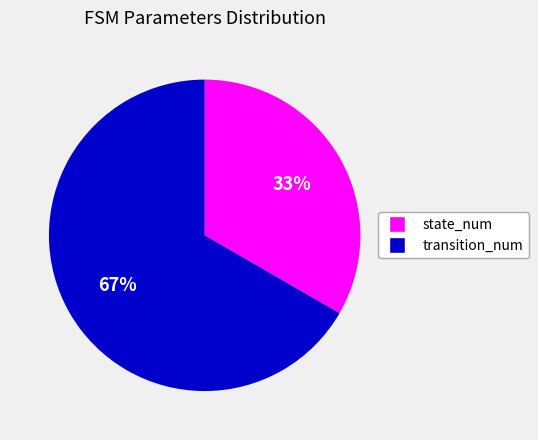

Which has a higher value, state_num or transition_num?

transition_num